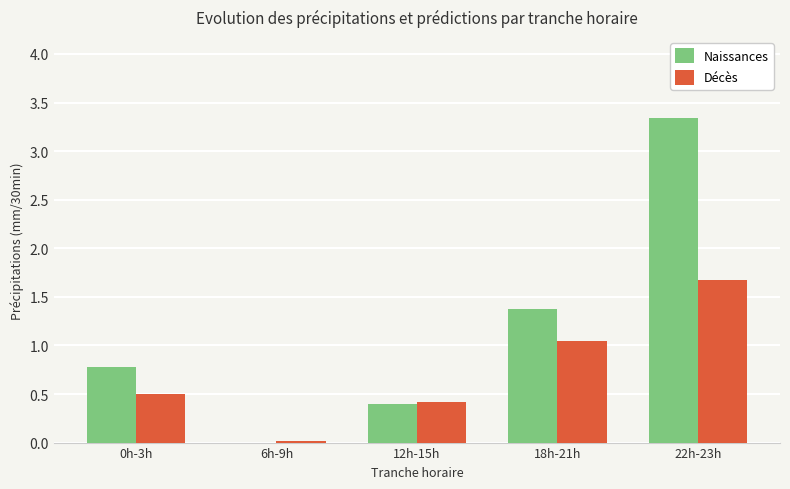

Which series changed the most between 12h-15h and 22h-23h?

Naissances